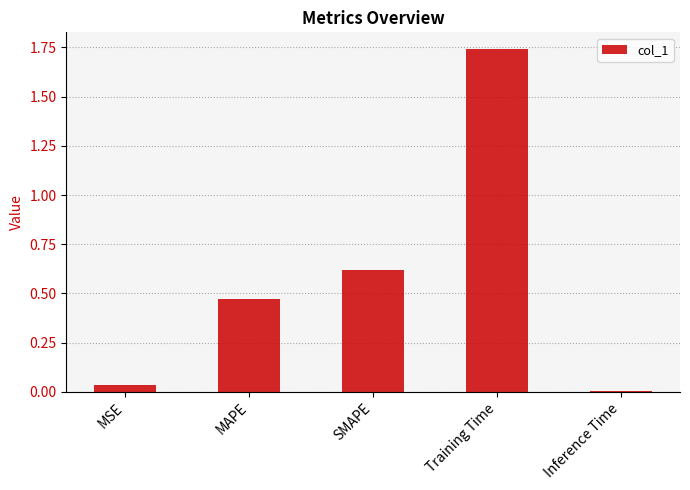

What is the sum of all values?

2.9